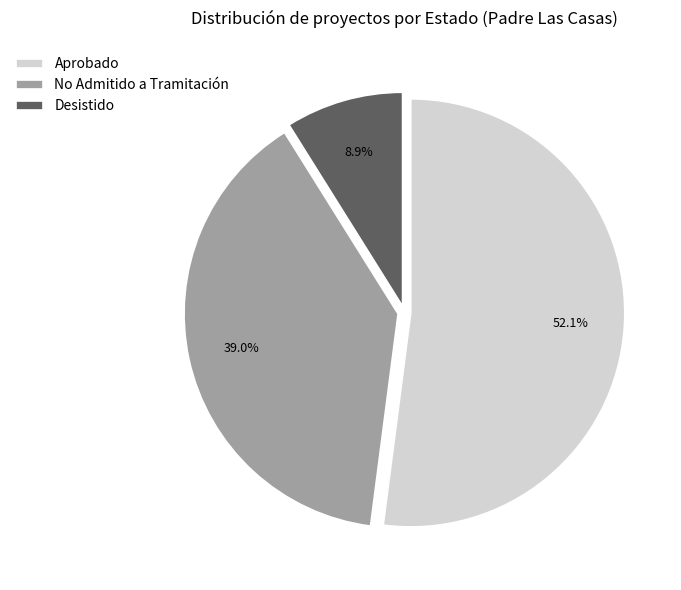

Is it true that No Admitido a Tramitación is 39% of the pie?

True